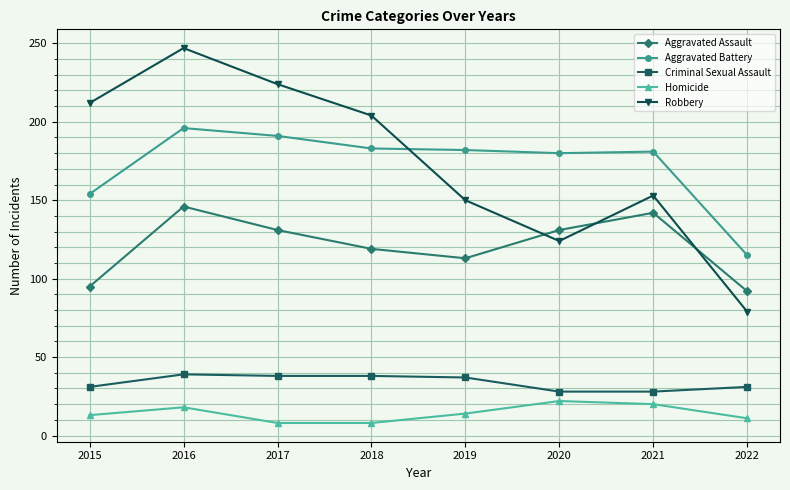

How many lines are shown in the chart?

5